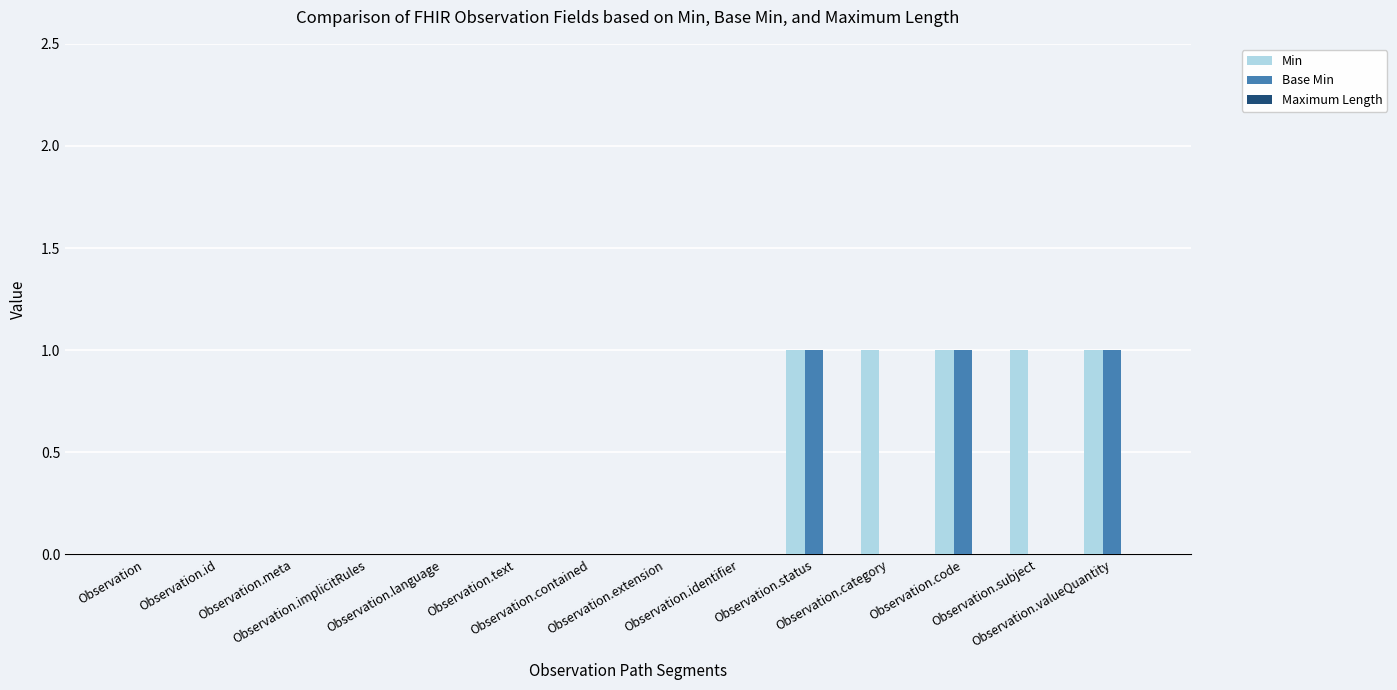

Which series has the largest total across all categories?

Min